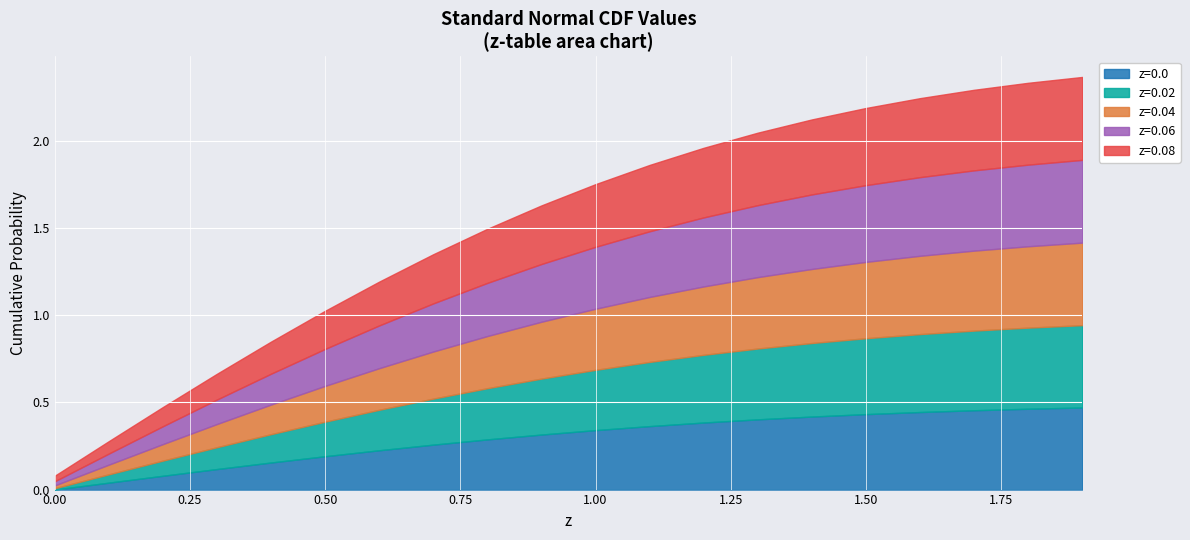

What is the label of the 7th point from the right?

1.3